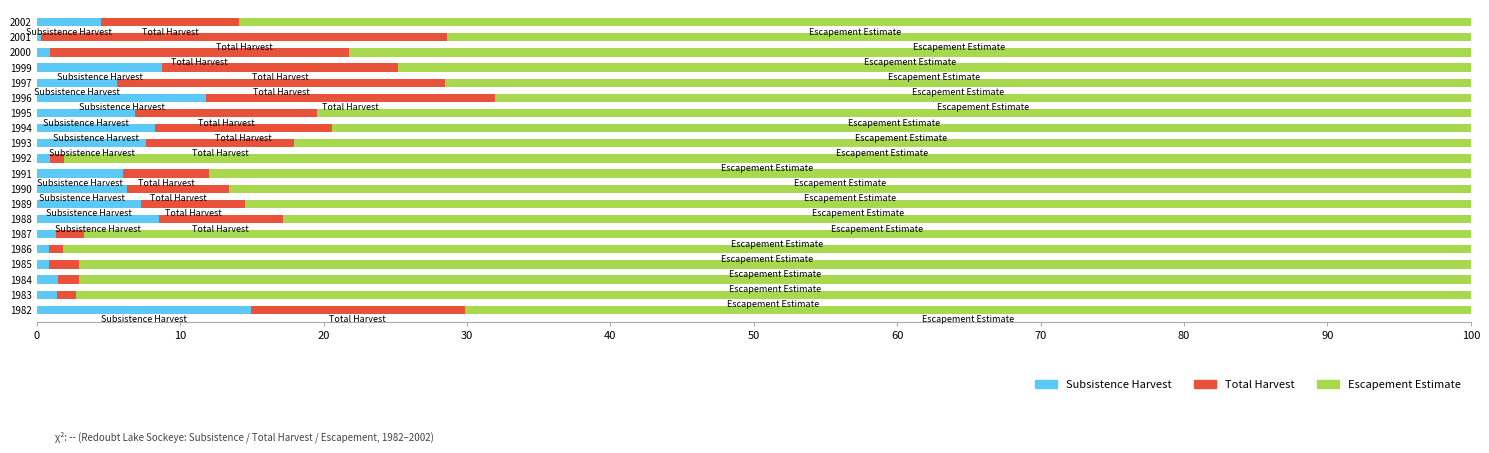

What is the total value across all series at 1988?

100.0